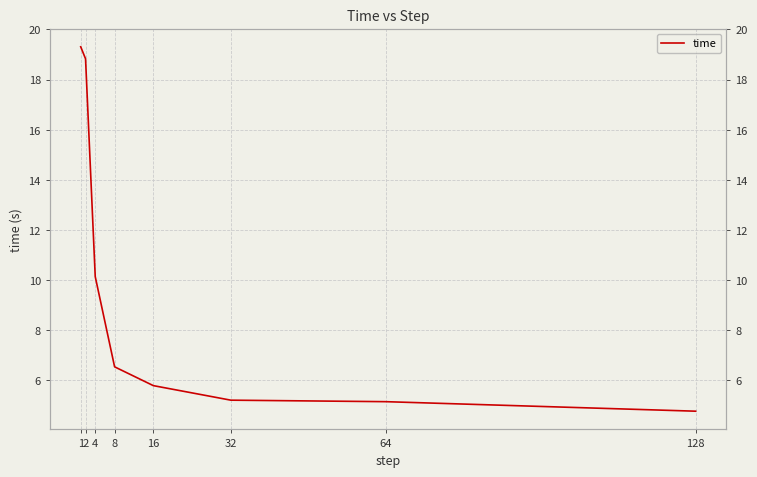

Reading right to left, extract all data points from this chart.

128=4.8	64=5.2	32=5.2	16=5.8	8=6.5	4=10.1	2=18.8	1=19.3